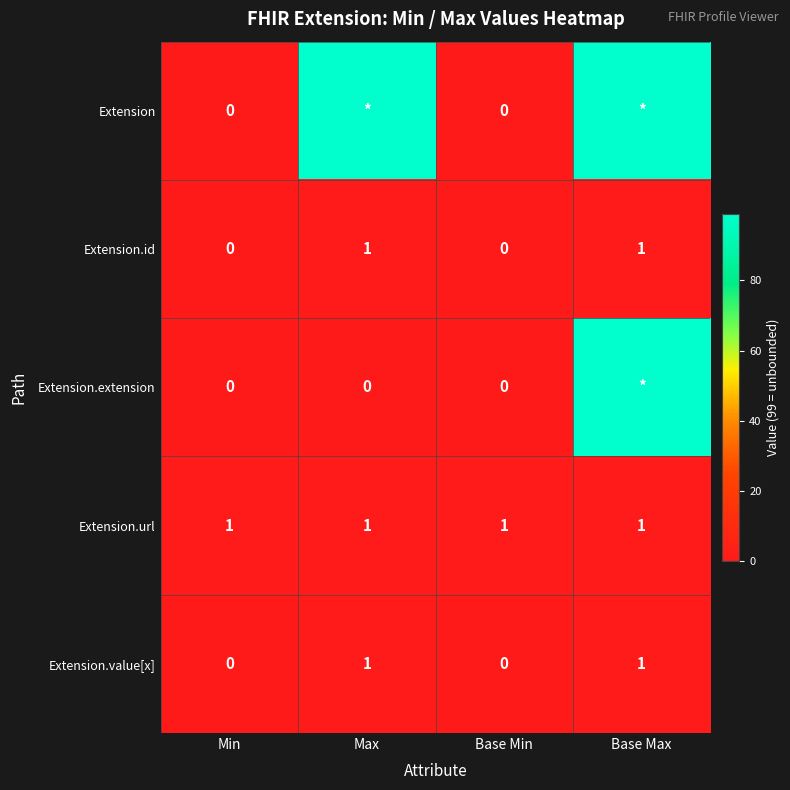

The Extension.value[x] series shows 0 at Base Max. True or false?

False